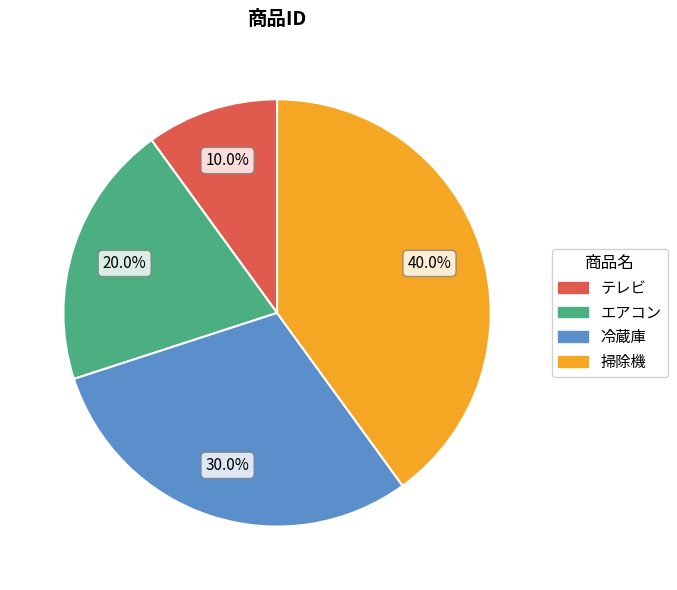

Which has a higher value, エアコン or テレビ?

エアコン